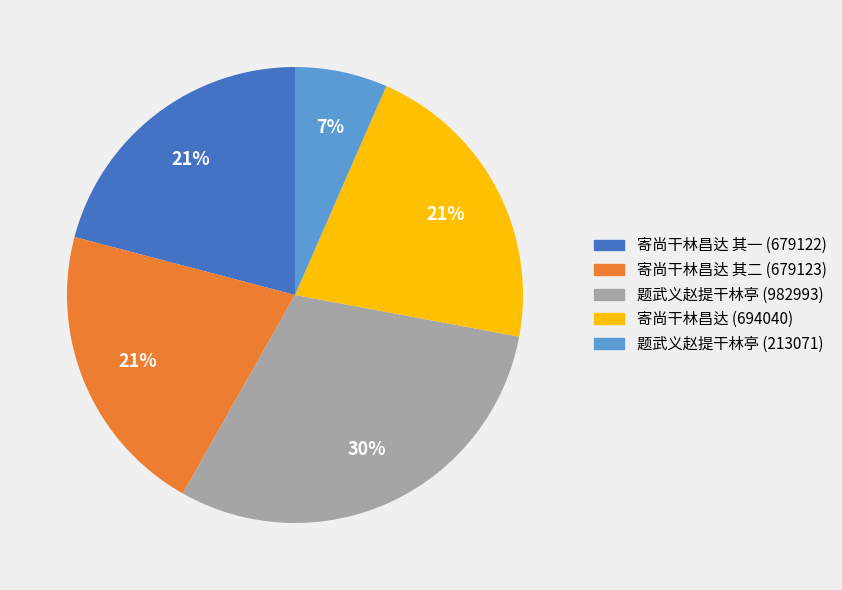

Is there a majority slice in this chart?

No